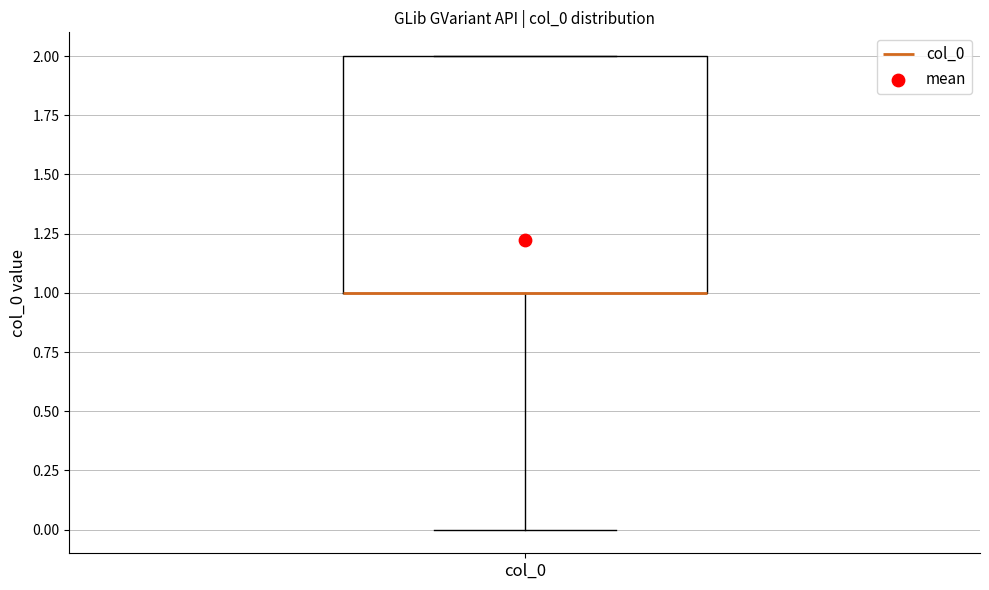

Read this box plot against the y-axis: the position of the median line, the range covered by the box, and the ends of both whiskers. The values are not printed on the chart, so give them approximately, as read against the axis.

median 1 (drawn on the box's lower edge), box 1 to 2, whiskers 0 to 2